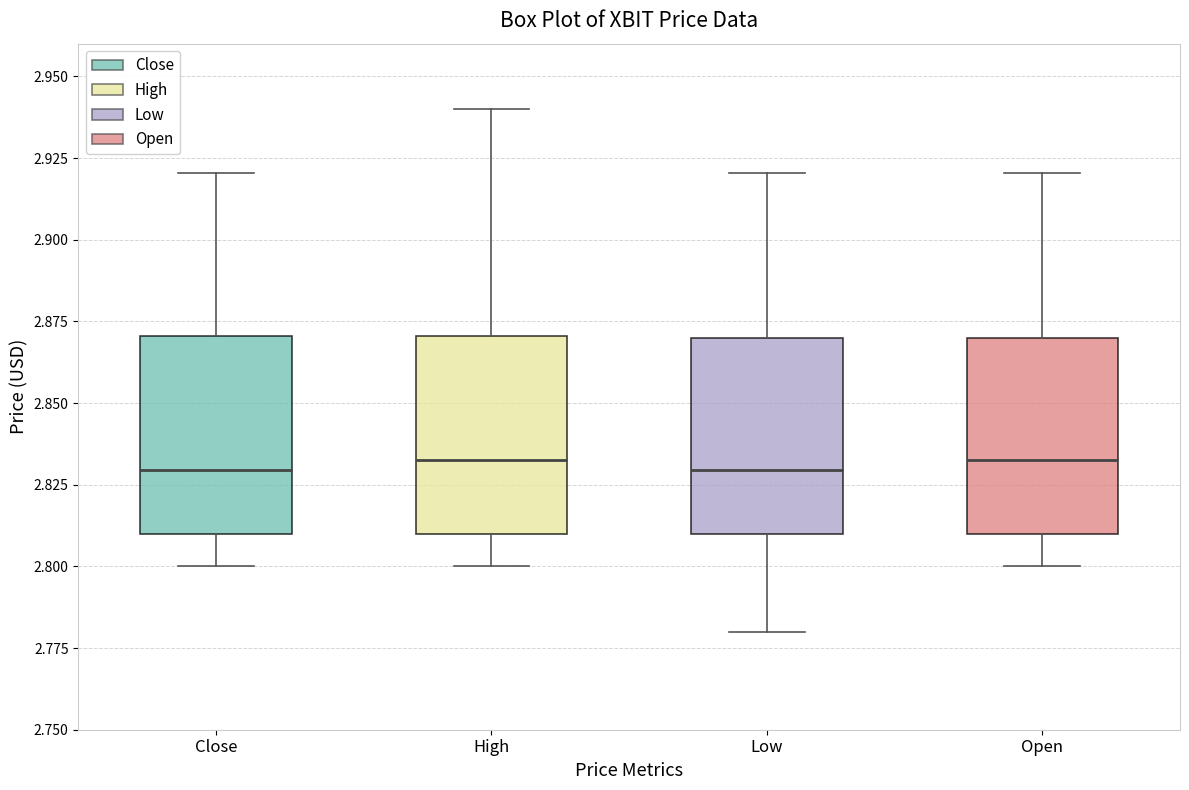

Reading left to right, transcribe this box plot: for each box, give where its median line is, the range the box spans, and where its two whiskers end, as read against the y-axis. The values are not printed on the chart, so give them approximately, as read against the axis.

Close: median 2.83, box 2.81 to 2.87, whiskers 2.80 to 2.92
High: median 2.83, box 2.81 to 2.87, whiskers 2.80 to 2.94
Low: median 2.83, box 2.81 to 2.87, whiskers 2.78 to 2.92
Open: median 2.83, box 2.81 to 2.87, whiskers 2.80 to 2.92